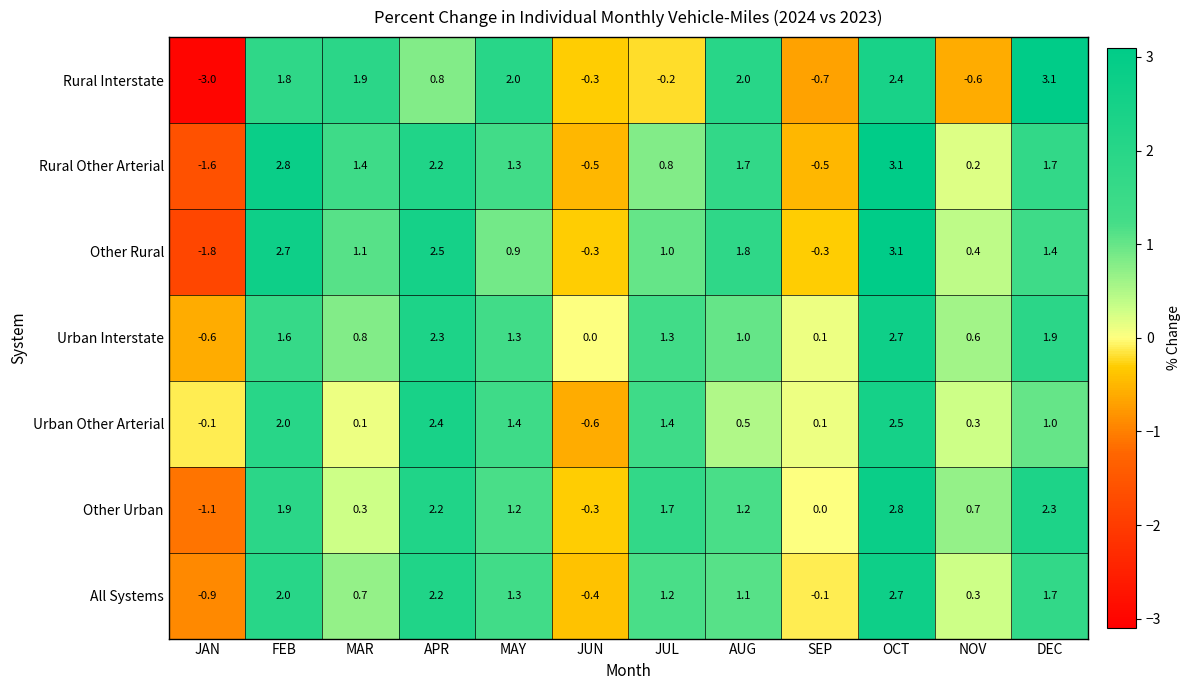

What is the spread (max minus min) of values at JAN?

2.9